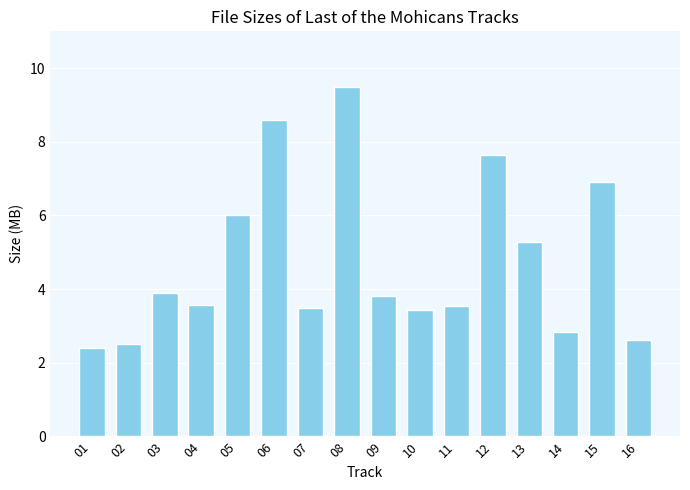

How many categories are shown in the chart?

16